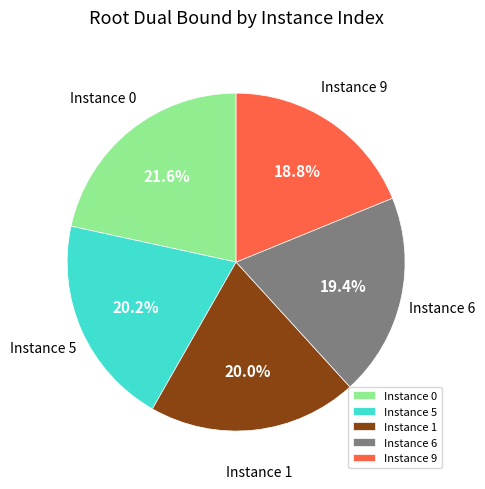

Does Instance 6 represent more than half of the total?

No